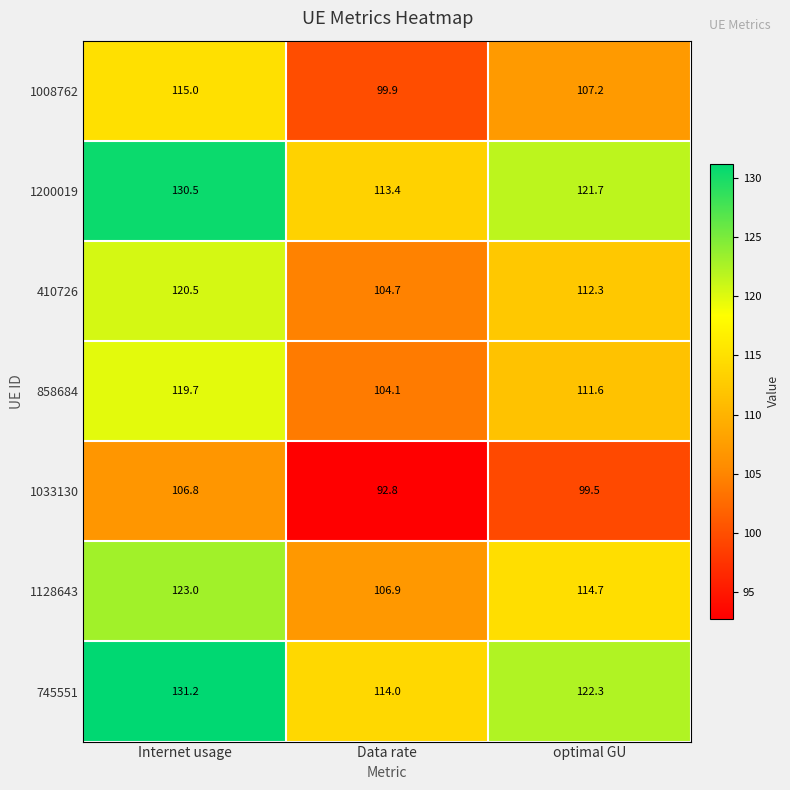

What is the sum of the 1008762 values at Data rate and Internet usage?

214.9